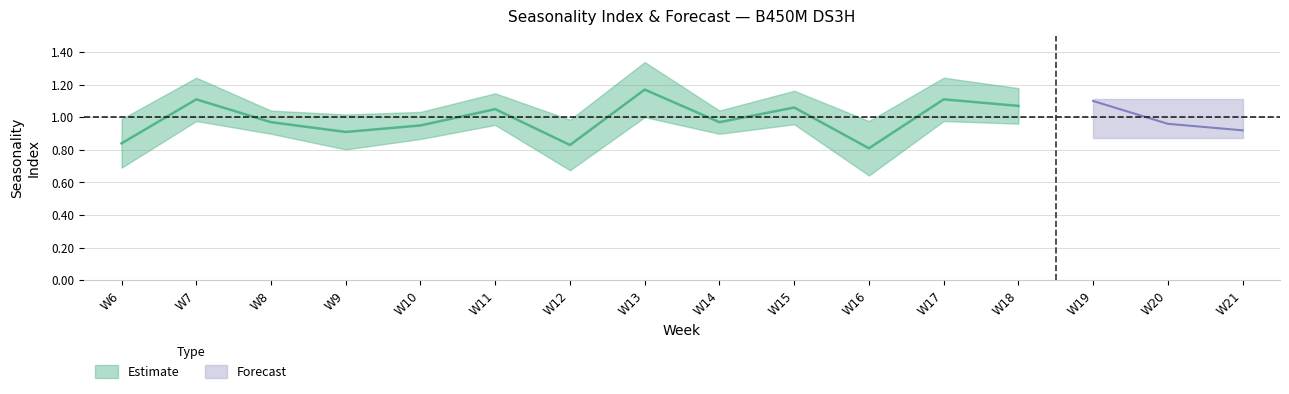

True or false: Seasonality Index has a value of 0.8 at W6.

True